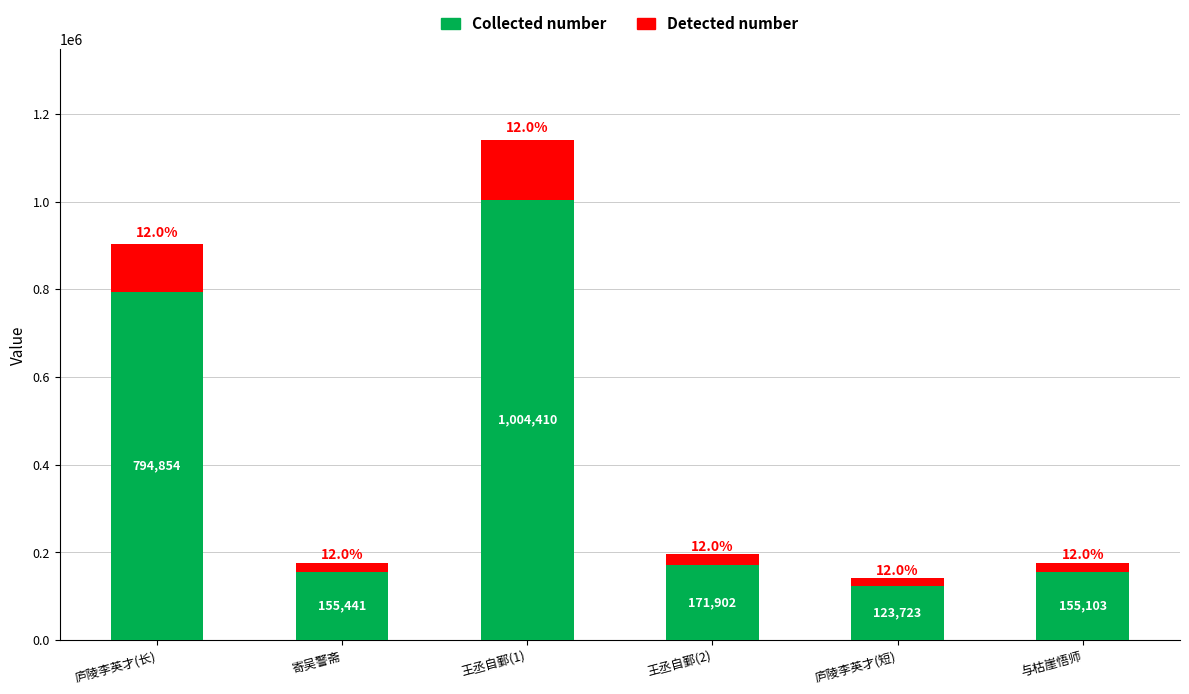

Where is Collected number nearest to the value 564066?

庐陵李英才(长)